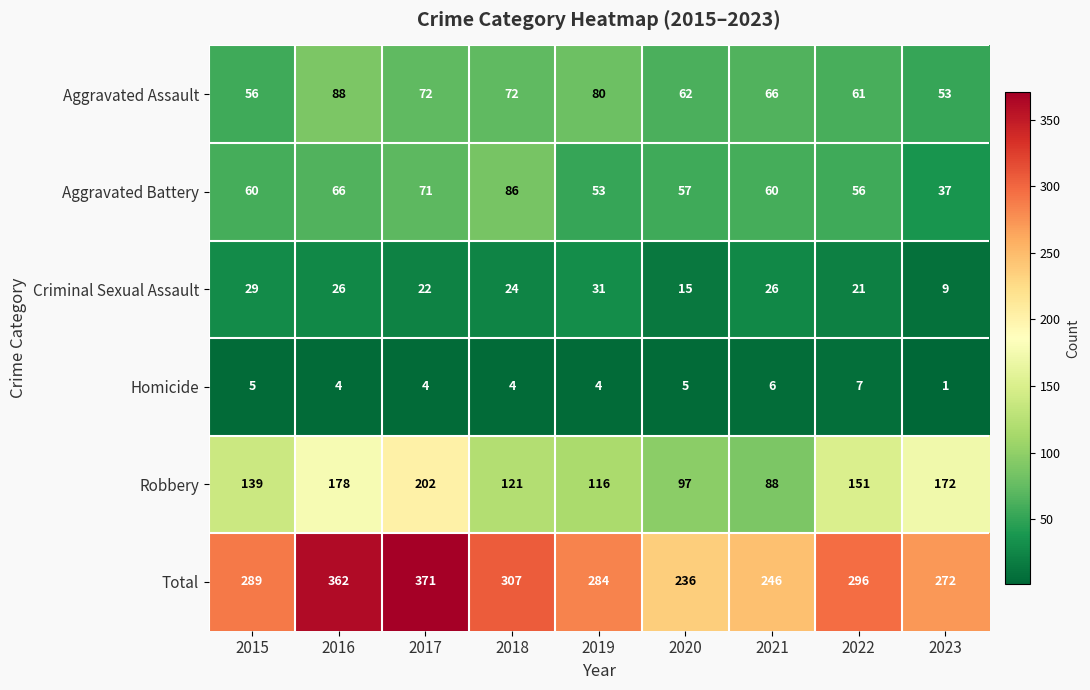

What is the difference between the highest and lowest values at 2022?

289